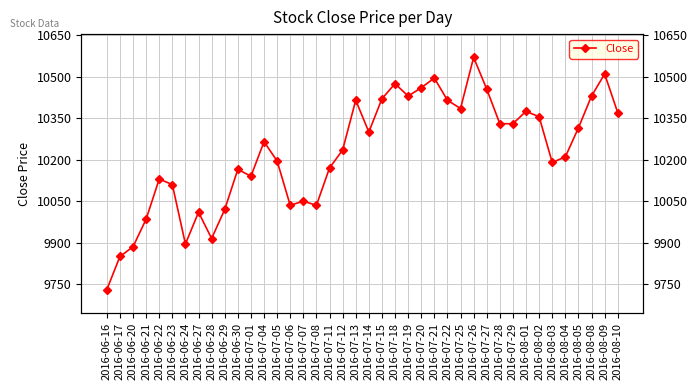

At which label does the data first exceed 10265?

2016-07-13